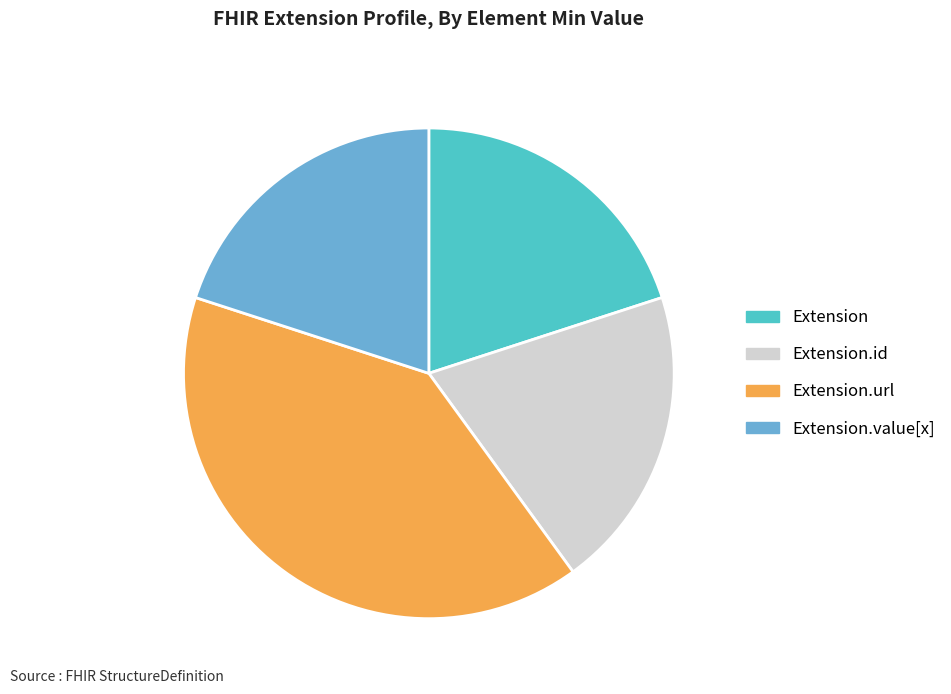

Is there any slice that represents more than half of the pie?

No